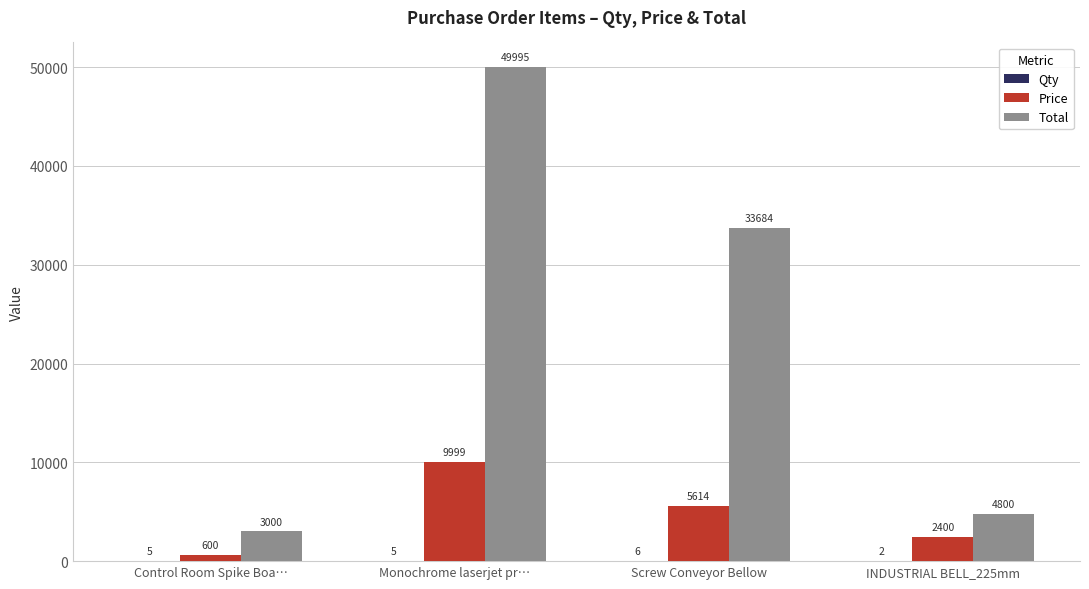

What is the approximate value of Total at Screw Conveyor Bellow, to the nearest 100?

33700